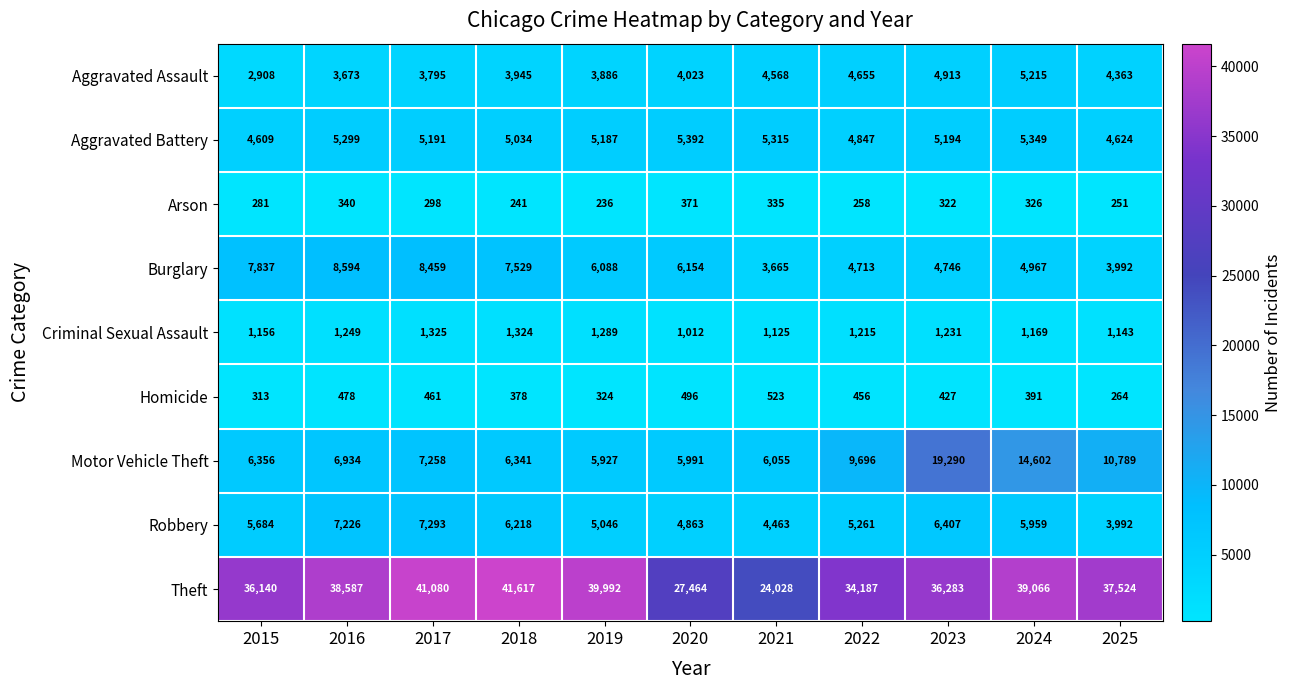

Which series changed the most between 2019 and 2025?

Motor Vehicle Theft